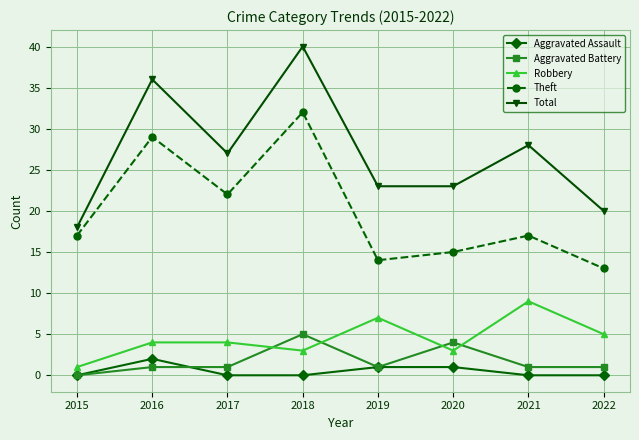

At which label does Robbery reach its peak?

2021